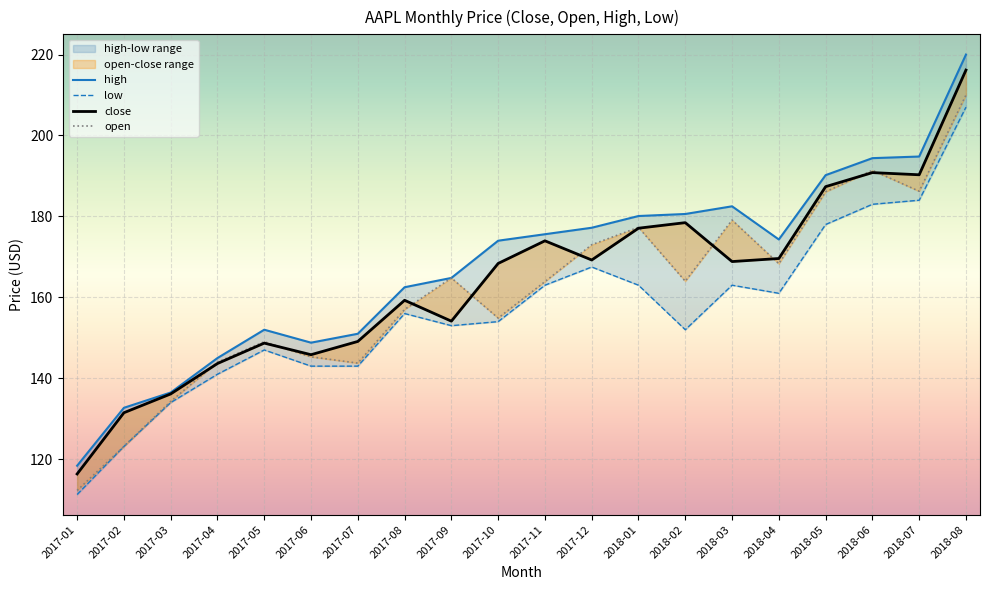

How many interior local peaks does the low series have?

4